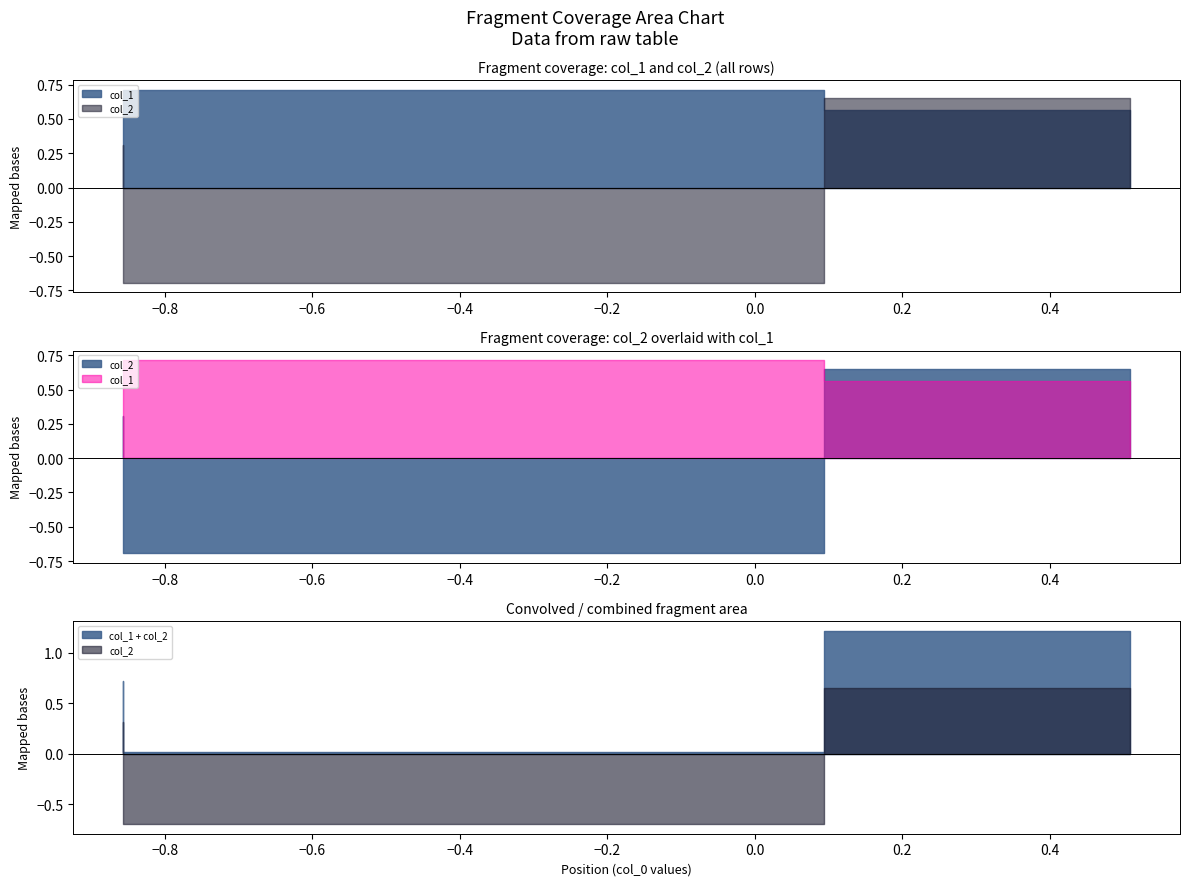

How many col_1 values are between 0 and 1?

3